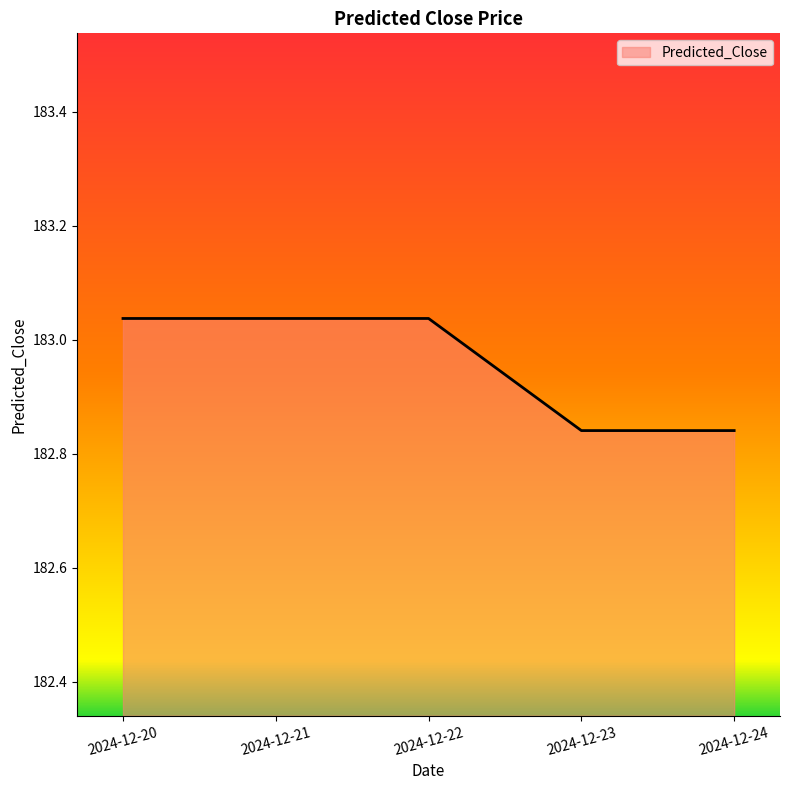

What is the ratio of the value at 2024-12-24 to the value at 2024-12-20?

1.0